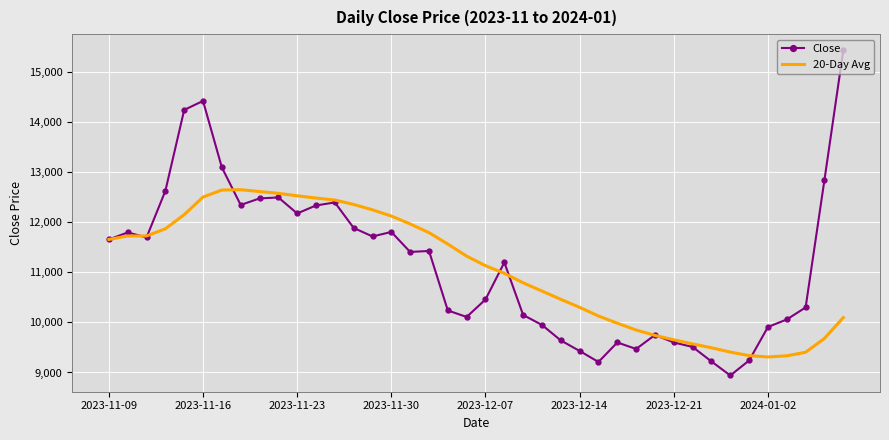

What is the lowest value of the 20-Day Avg series?

9310